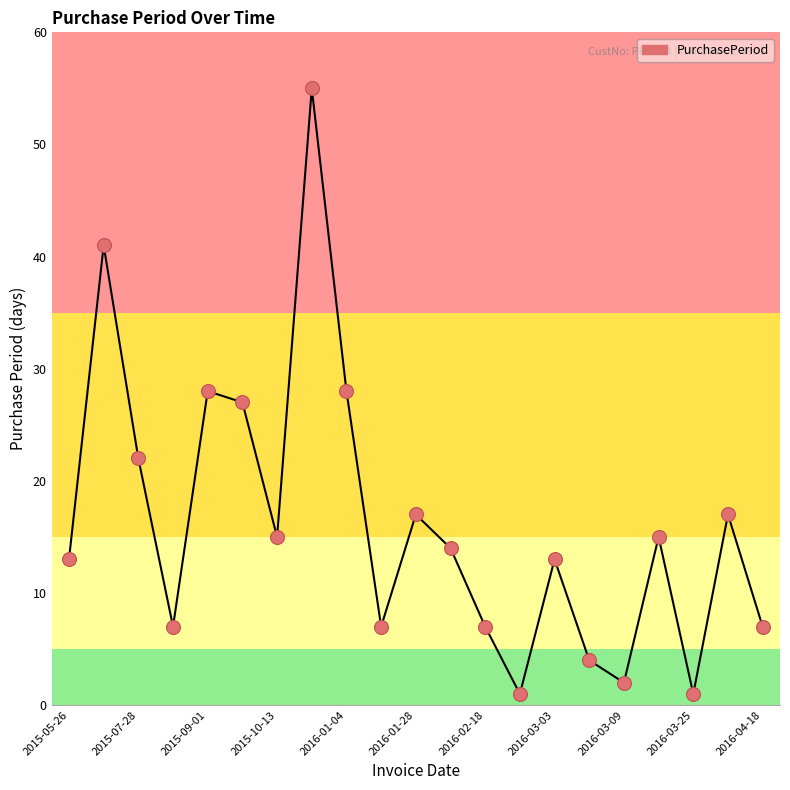

What is the difference between the maximum and minimum values?

54